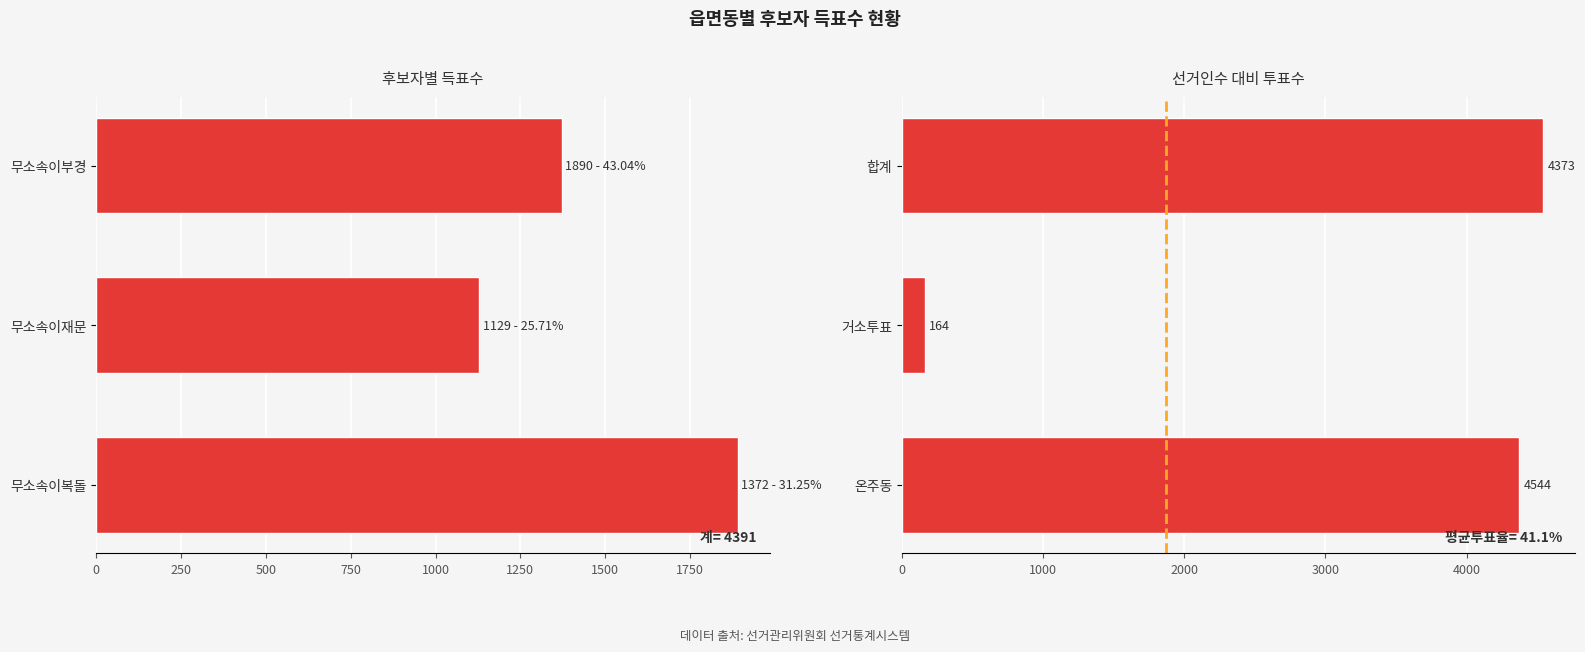

Which series reaches the minimum Y coordinate?

투표수